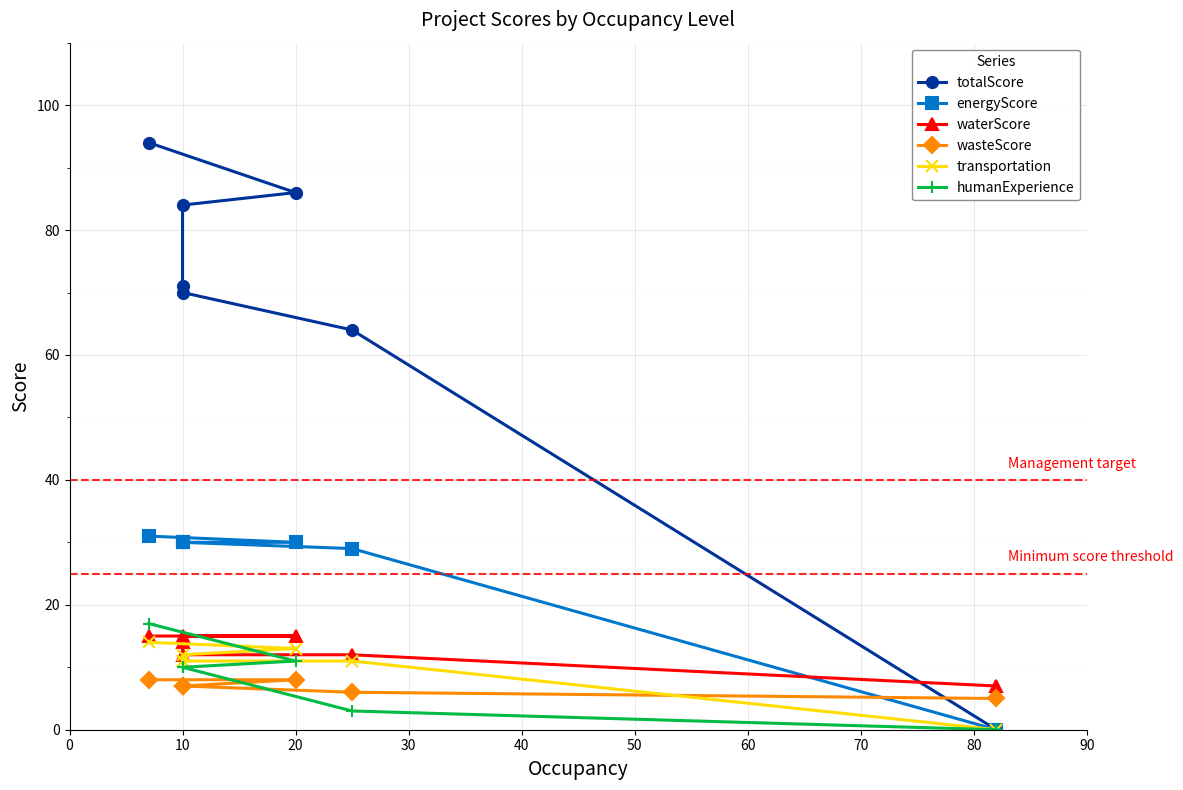

Which series ends up on top after the final intersection of humanExperience and transportation?

transportation